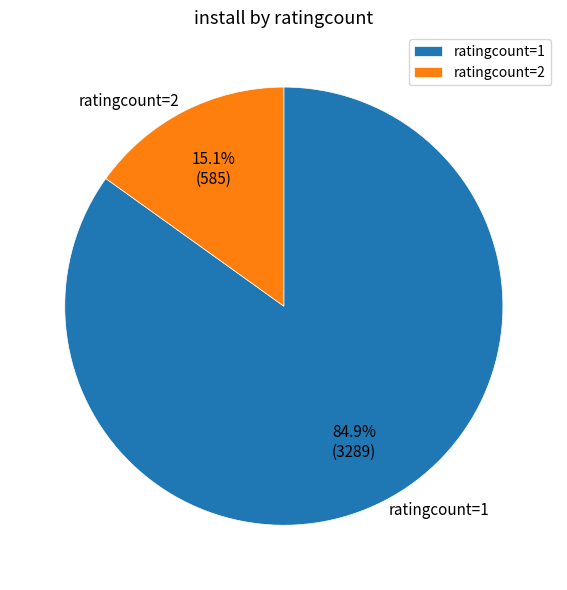

What percentage is NOT represented by ratingcount=2?

84.9%